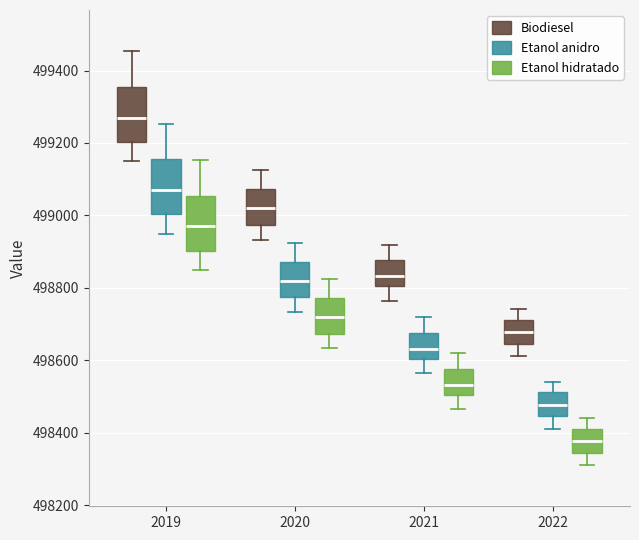

Which box has the lowest median line?

2022 (Etanol hidratado)